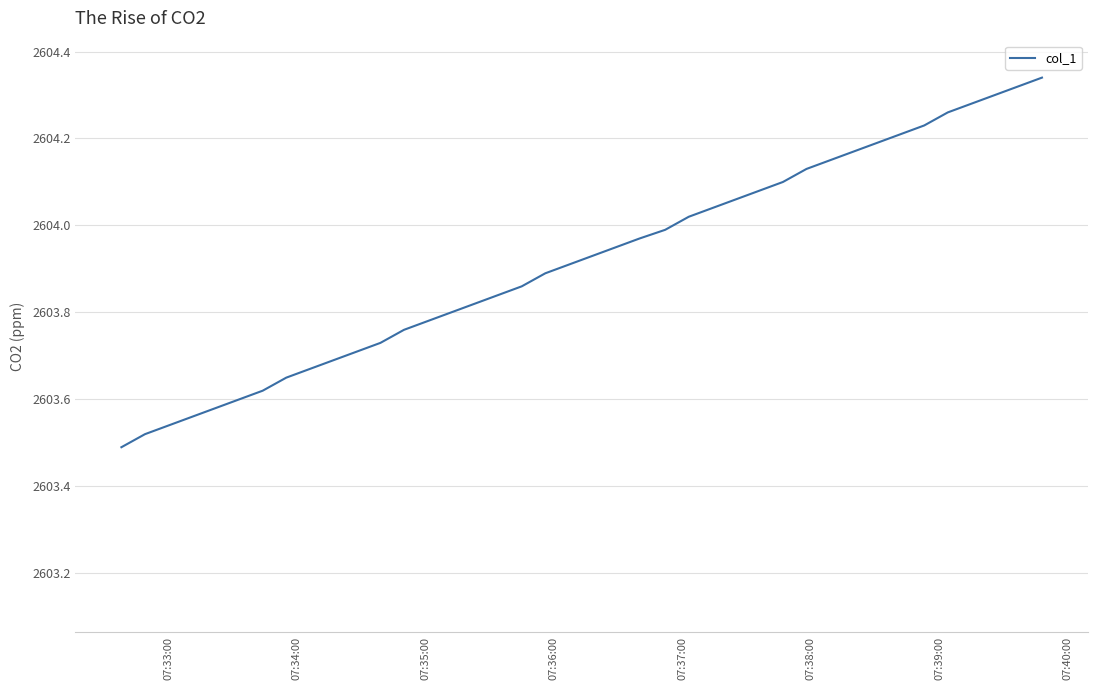

Does the chart have visible grid lines?

Yes